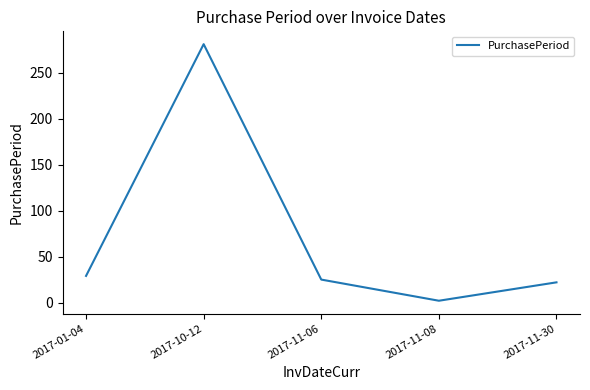

True or false: the data has more than 2 interior local peaks.

False